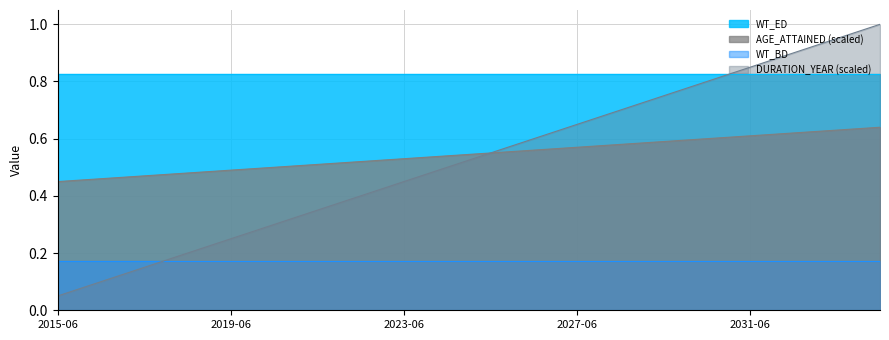

What is the sum of all AGE_ATTAINED values?

10.5